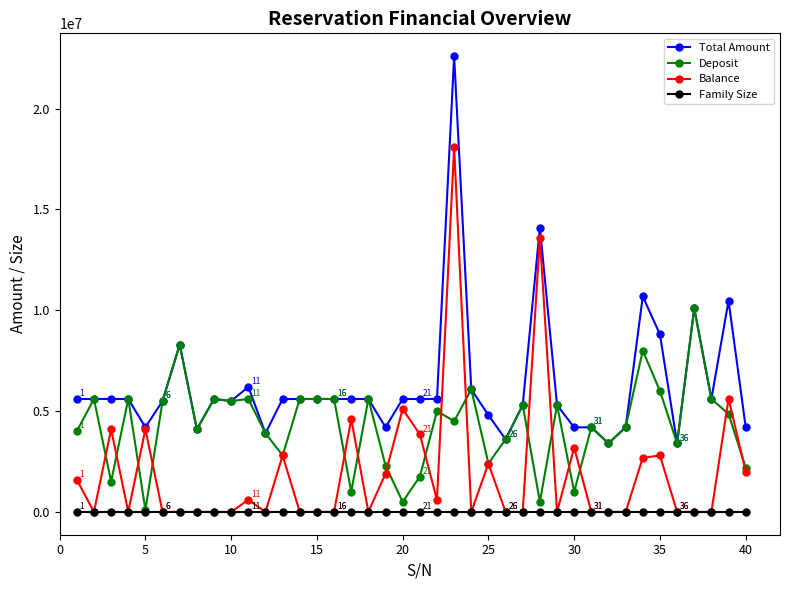

Rank the series by their average value, from lowest to highest.

Family Size, Balance, Deposit, Total Amount